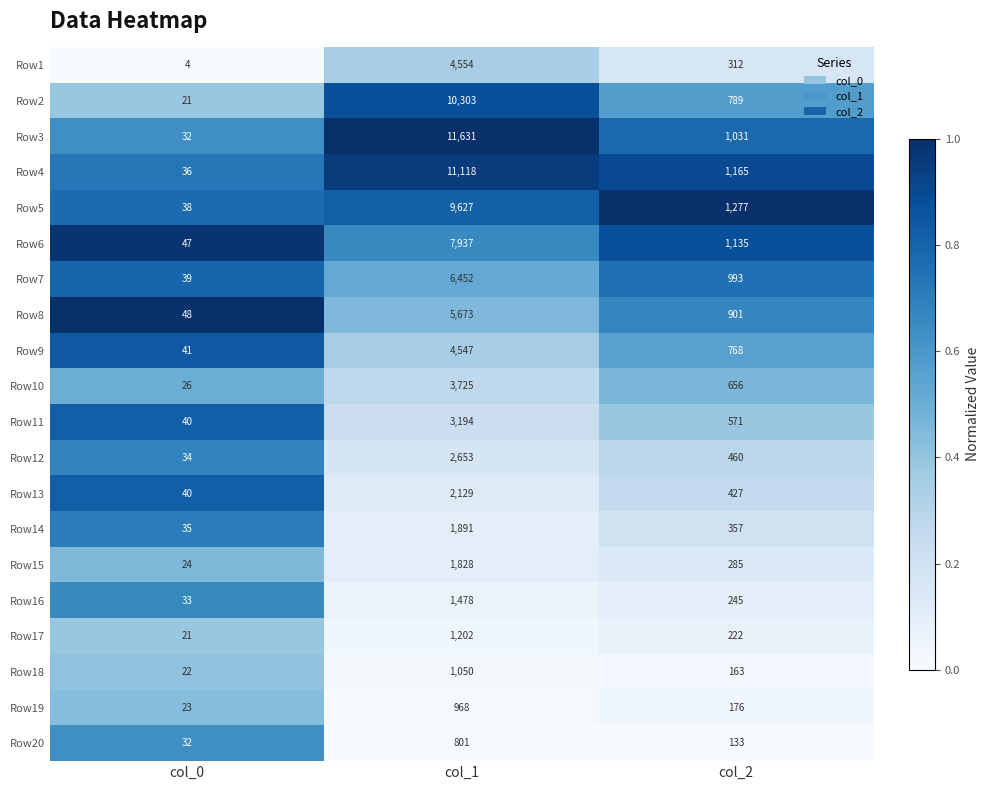

Between col_0 and col_1, which series saw the biggest shift?

Row3